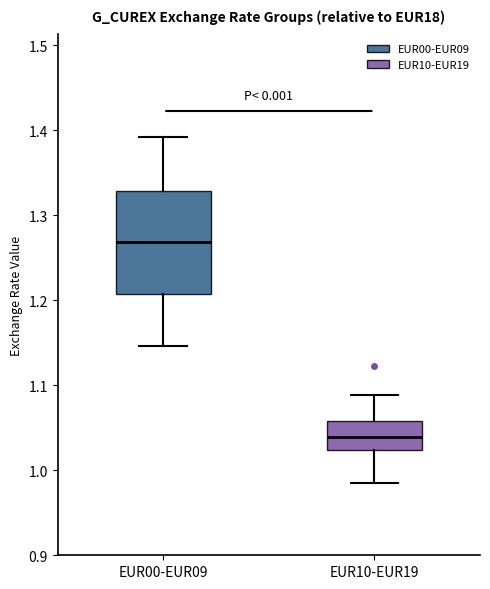

Reading left to right, transcribe this box plot: for each box, give where its median line is, the range the box spans, and where its two whiskers end, as read against the y-axis. The values are not printed on the chart, so give them approximately, as read against the axis.

EUR00-EUR09: median 1.27, box 1.21 to 1.33, whiskers 1.15 to 1.39
EUR10-EUR19: median 1.04, box 1.02 to 1.06, whiskers 0.99 to 1.09